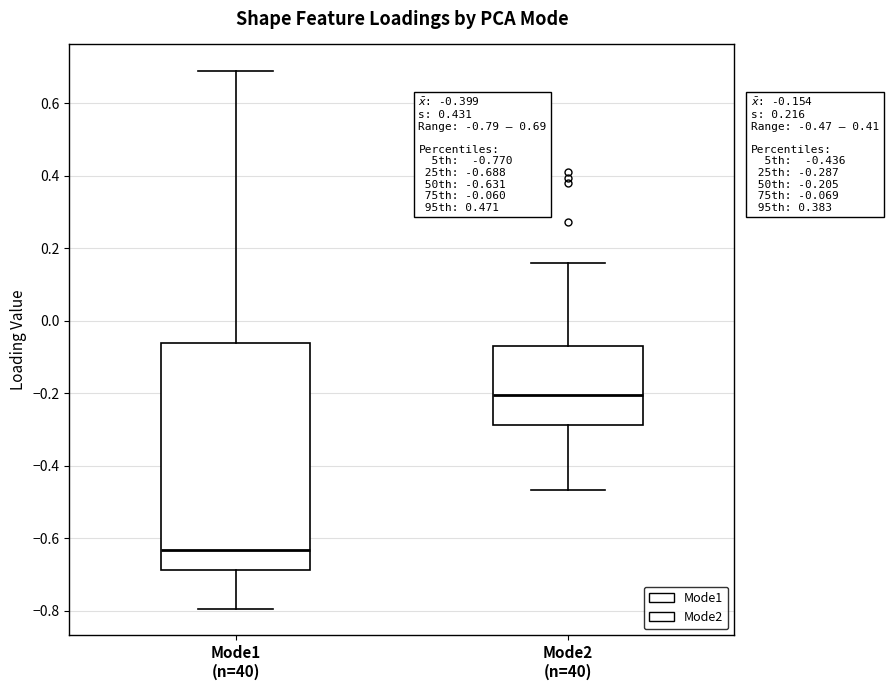

Which box has the highest median line?

Mode2 (n=40)